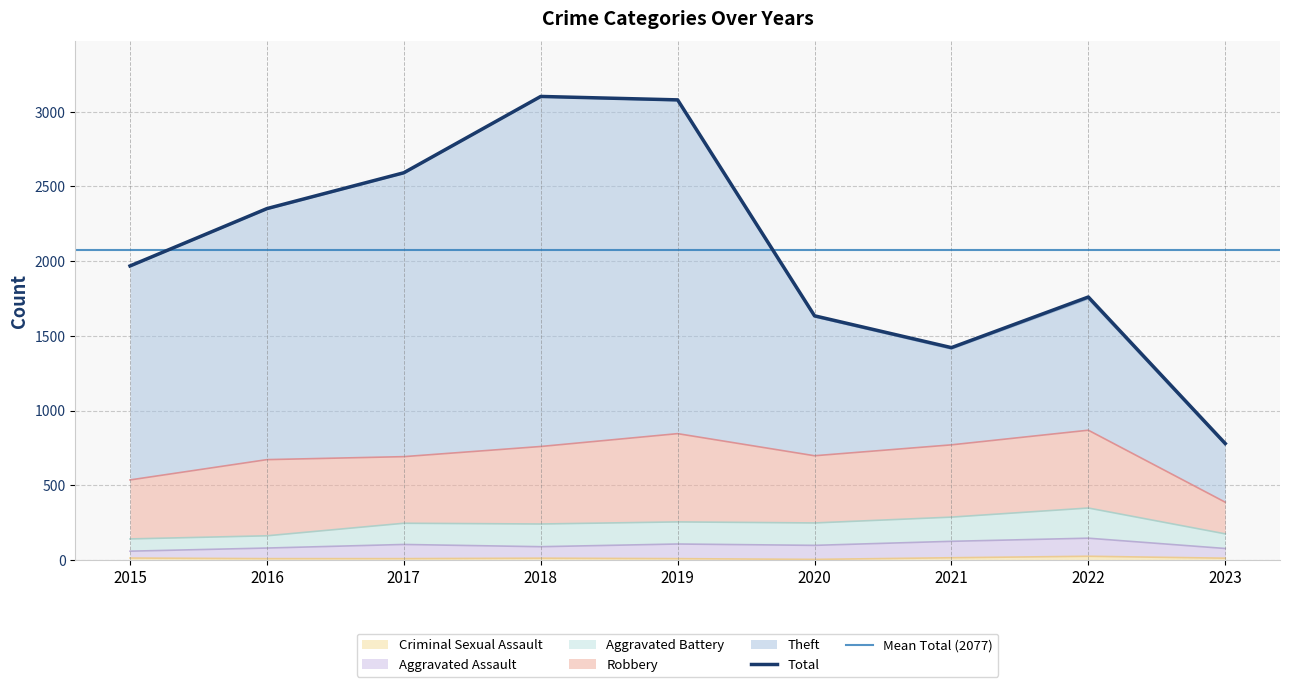

What is the minimum value shown in the chart?

3